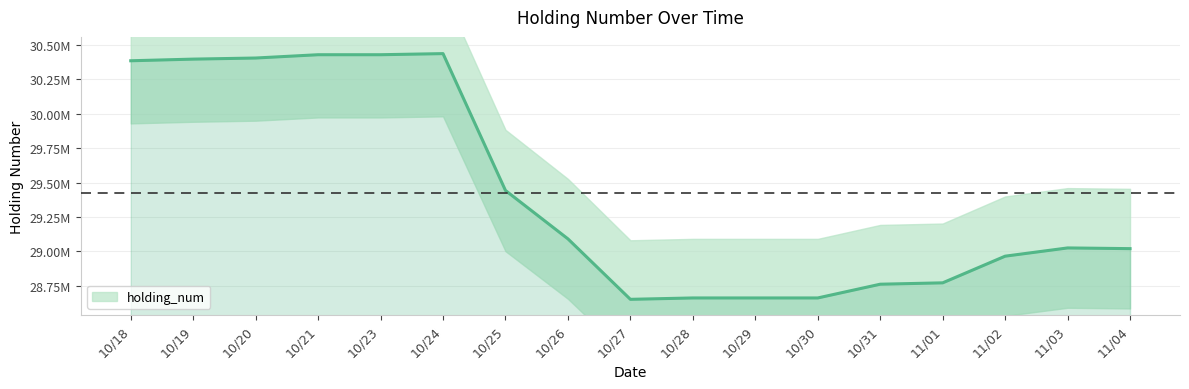

What position from the left is 11/01?

14